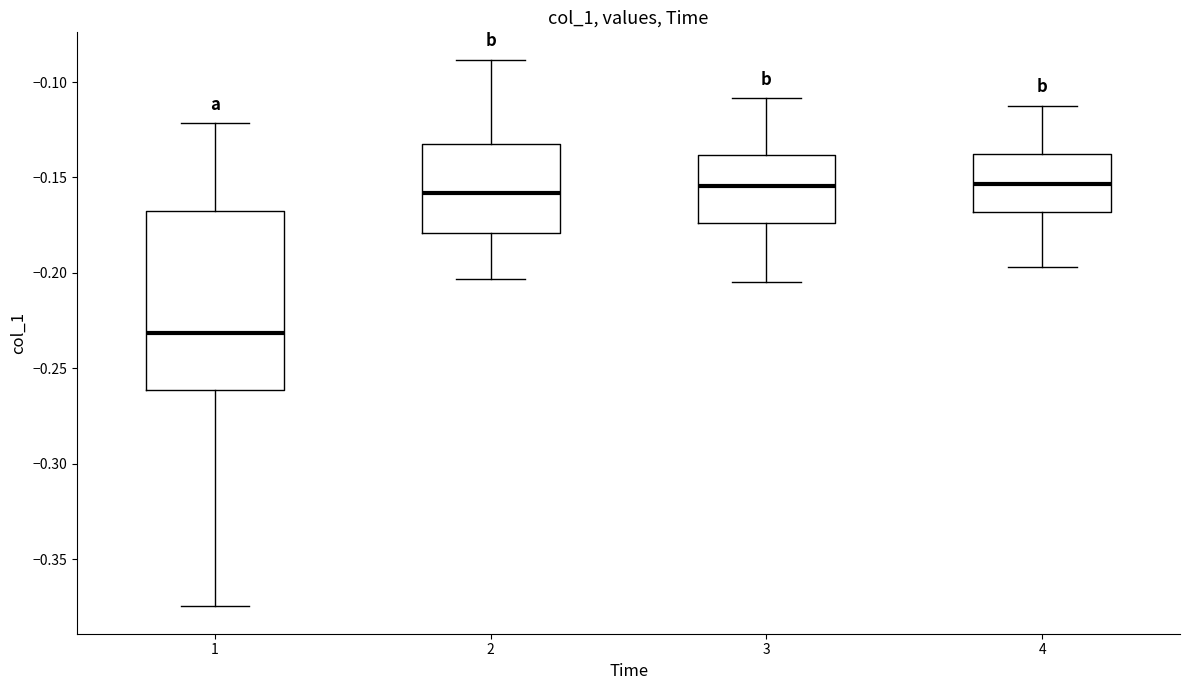

Which box's median line is the lowest?

1